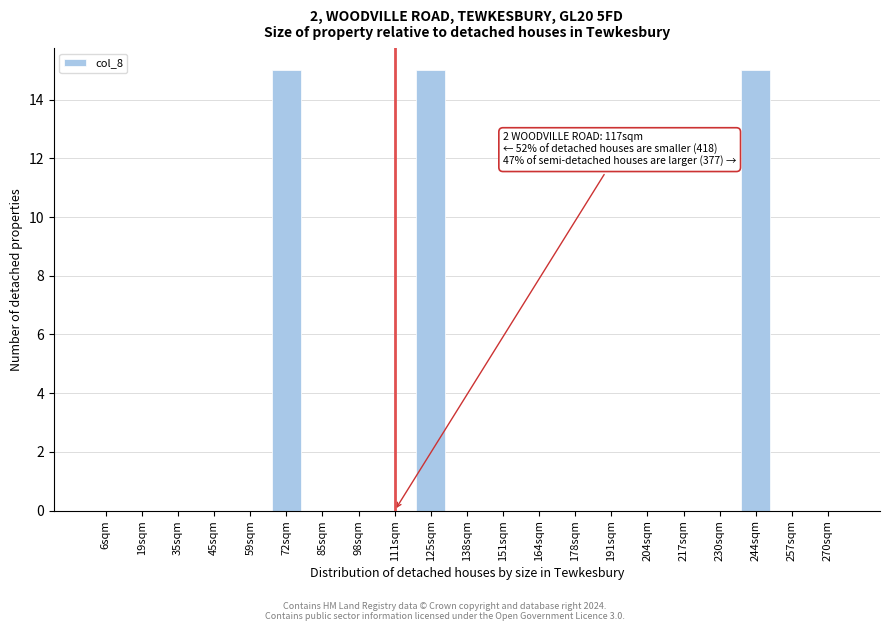

Reading left to right, transcribe all the data shown in this chart.

6sqm=0	19sqm=0	35sqm=0	45sqm=0	59sqm=0	72sqm=15	85sqm=0	98sqm=0	111sqm=0	125sqm=15	138sqm=0	151sqm=0	164sqm=0	178sqm=0	191sqm=0	204sqm=0	217sqm=0	230sqm=0	244sqm=15	257sqm=0	270sqm=0